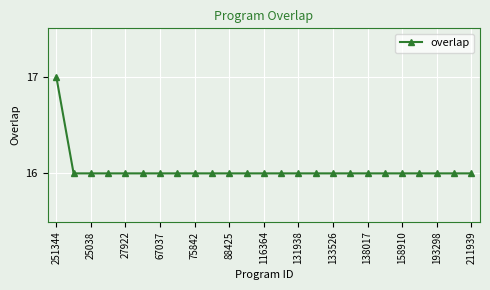

Does the chart have visible grid lines?

Yes